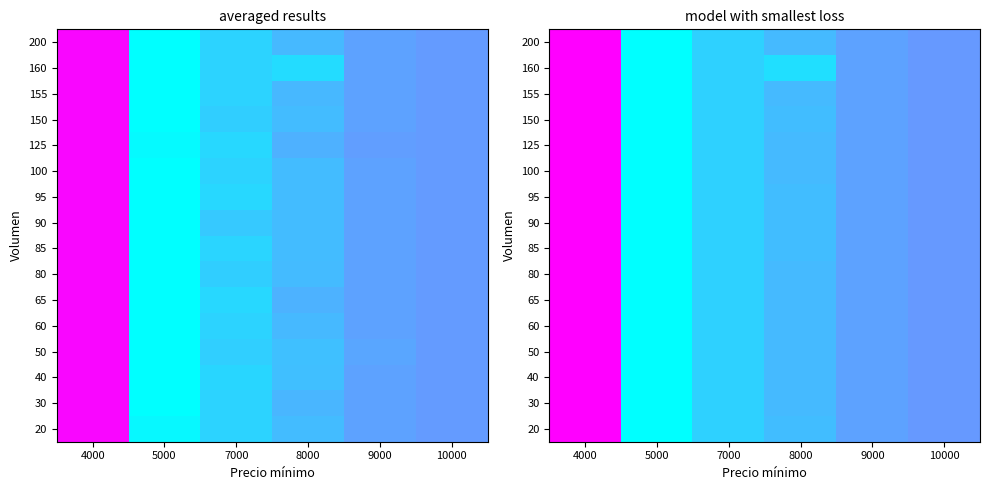

True or false: 160 has a value of 1333.0 at 4000.

True